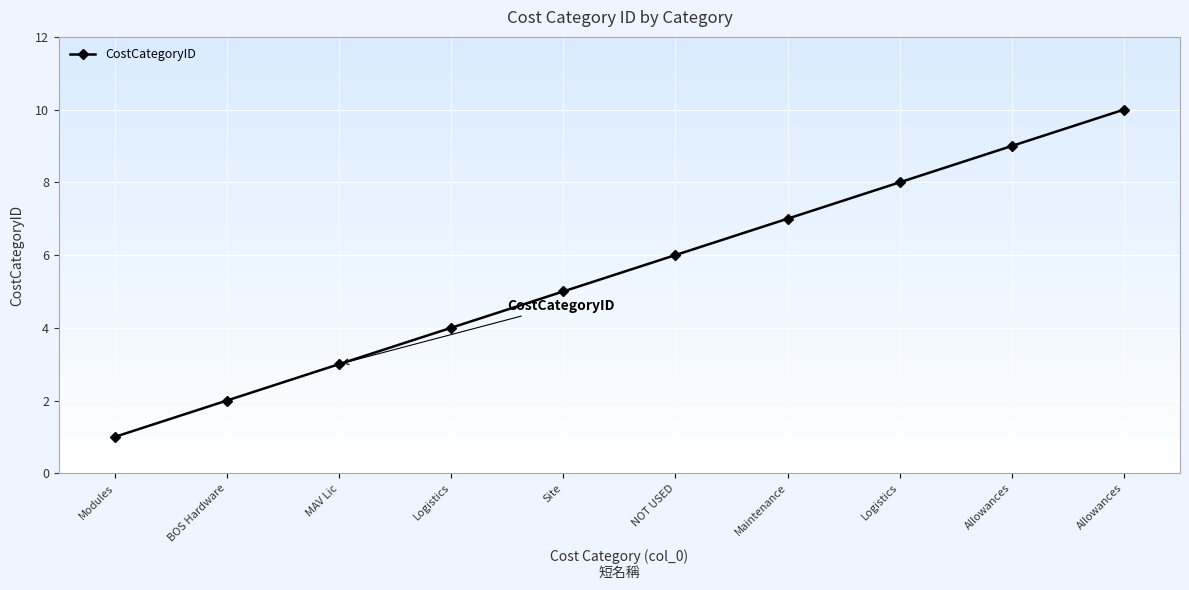

Does the chart display data point markers on the line(s)?

Yes